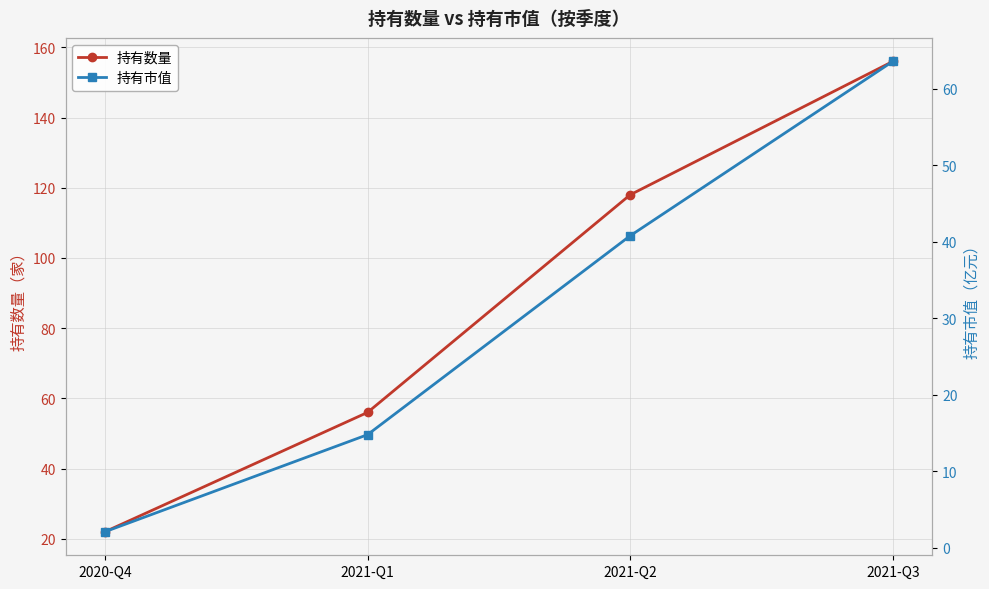

What position from the left is 2021-Q1?

2